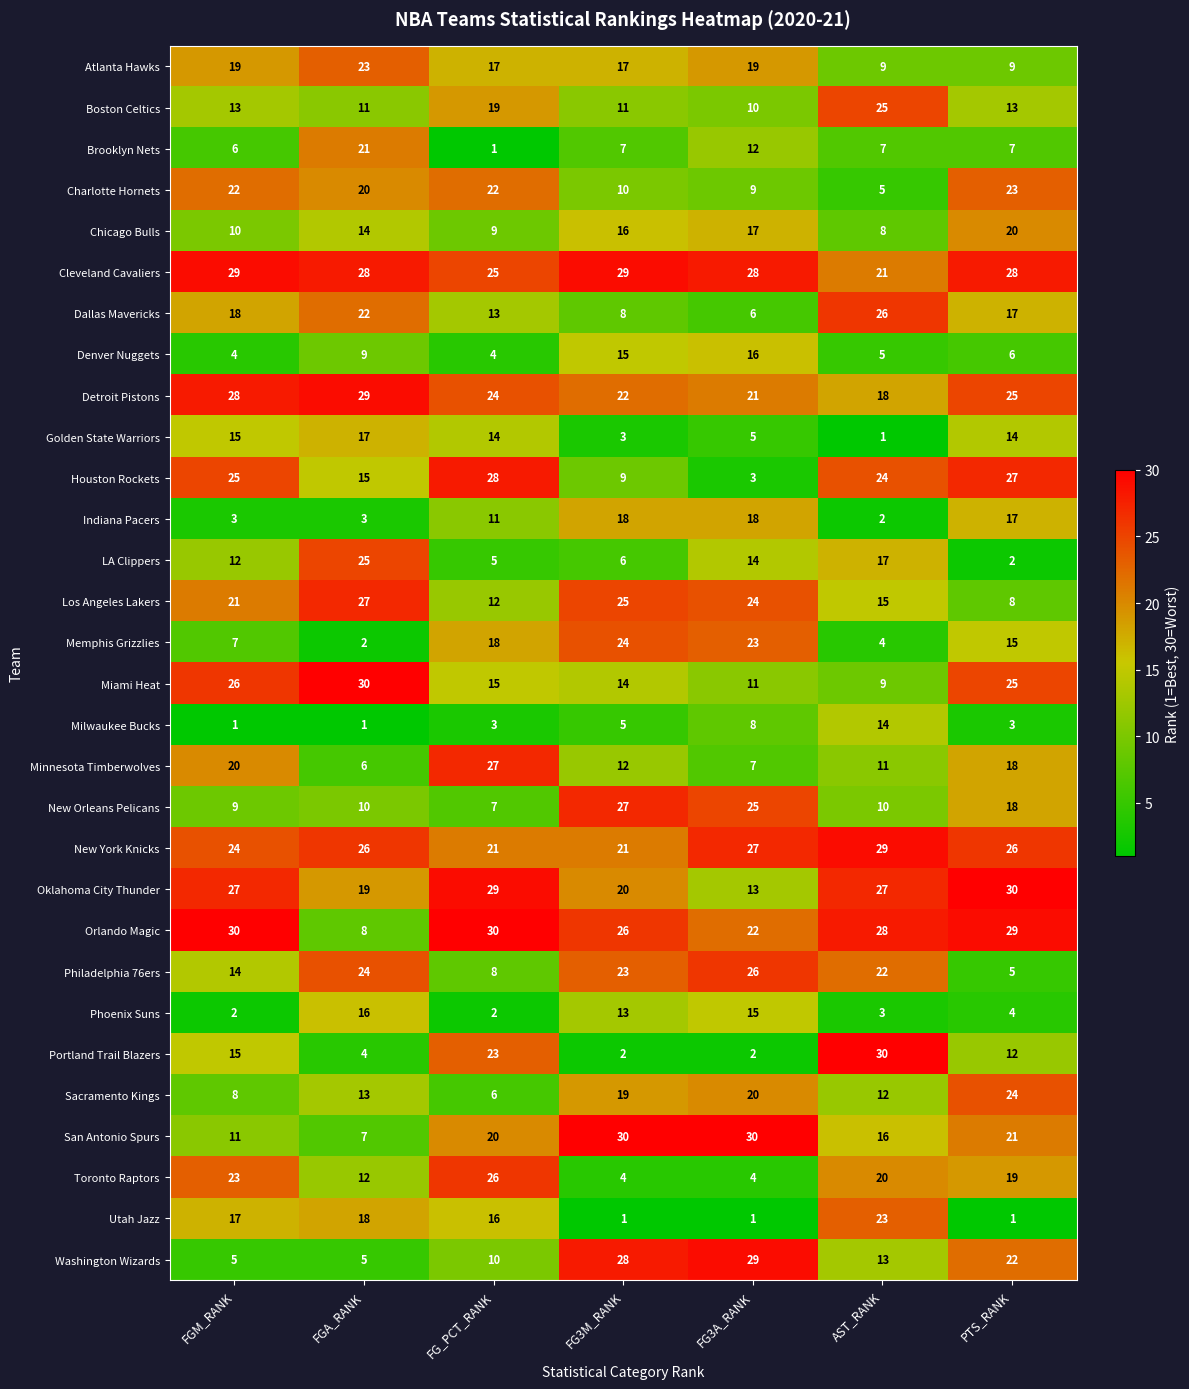

At which category is the sum across all series the highest?

PTS_RANK